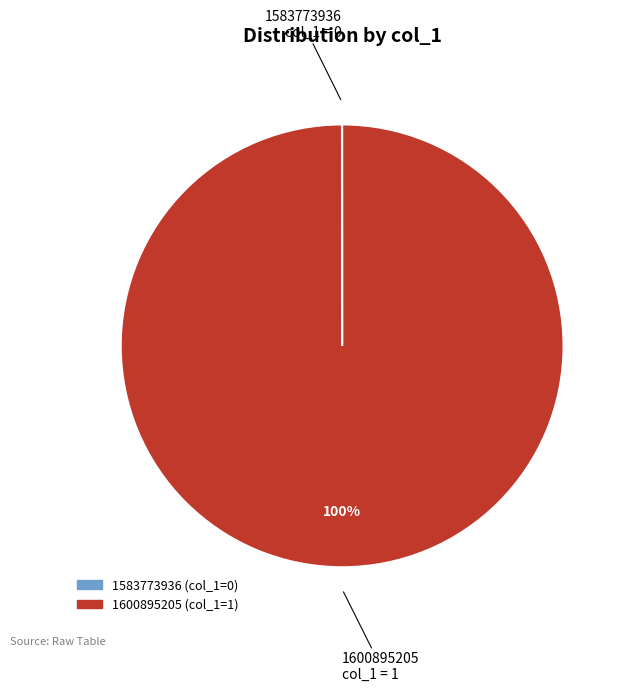

What percentage is the 1600895205 slice, to the nearest percent?

100%